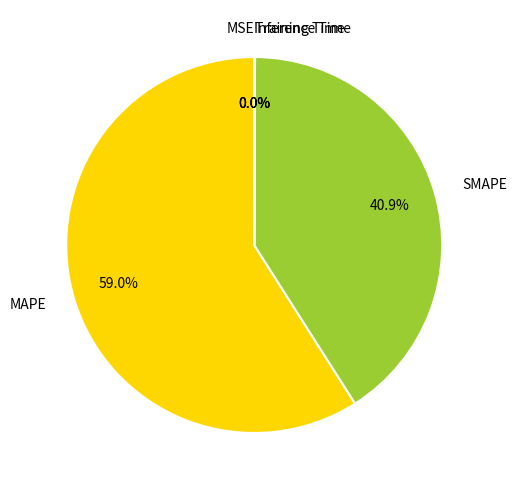

Which slice represents more than half of the pie?

MAPE